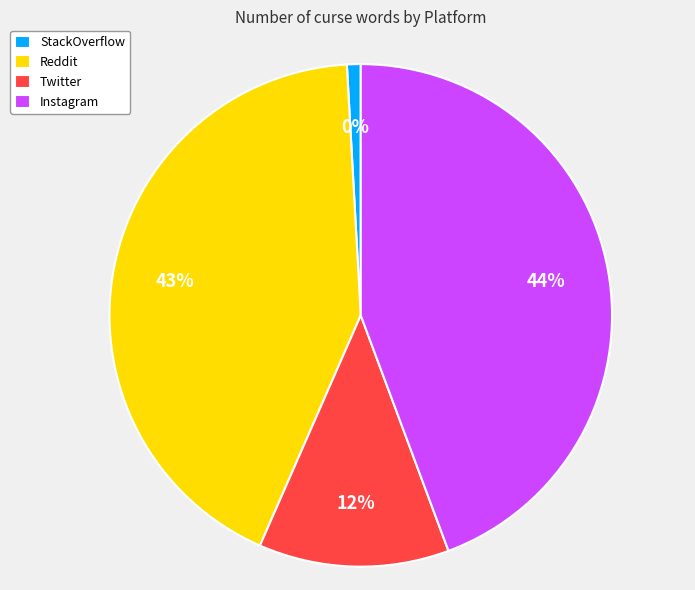

Combined, do Instagram and Twitter account for over 50%?

Yes